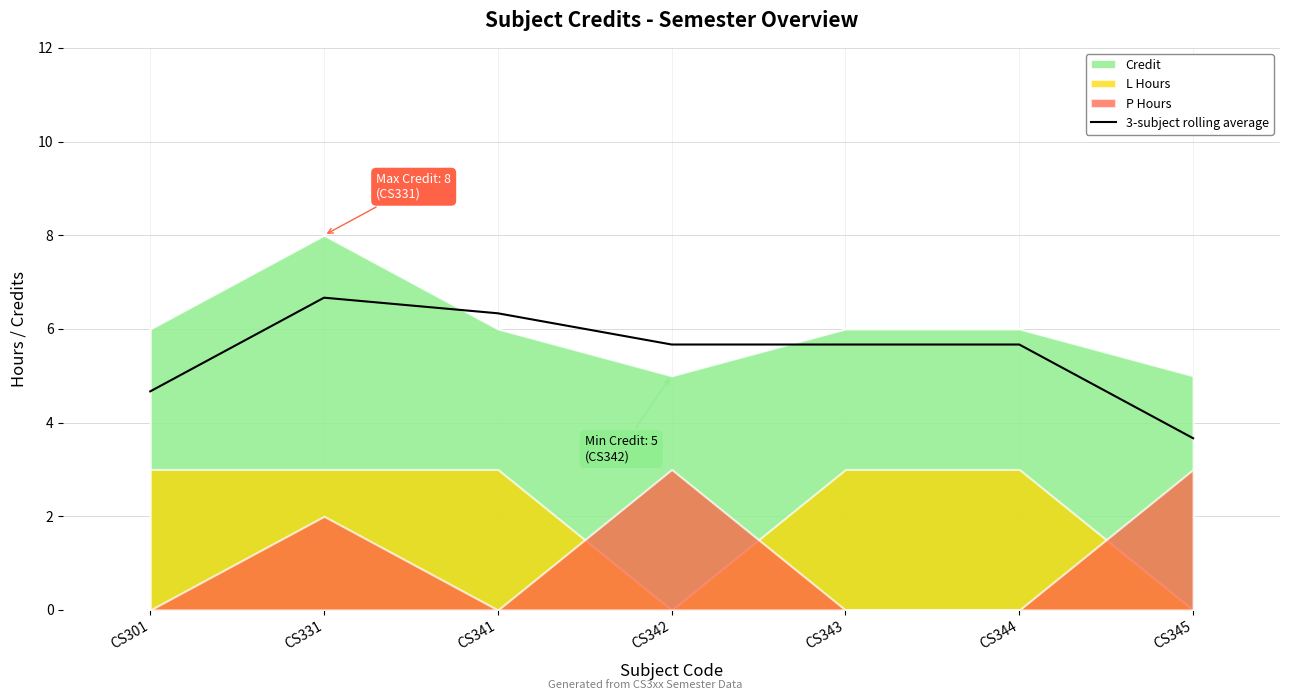

Is it true that the value at CS341 is 6.3?

True